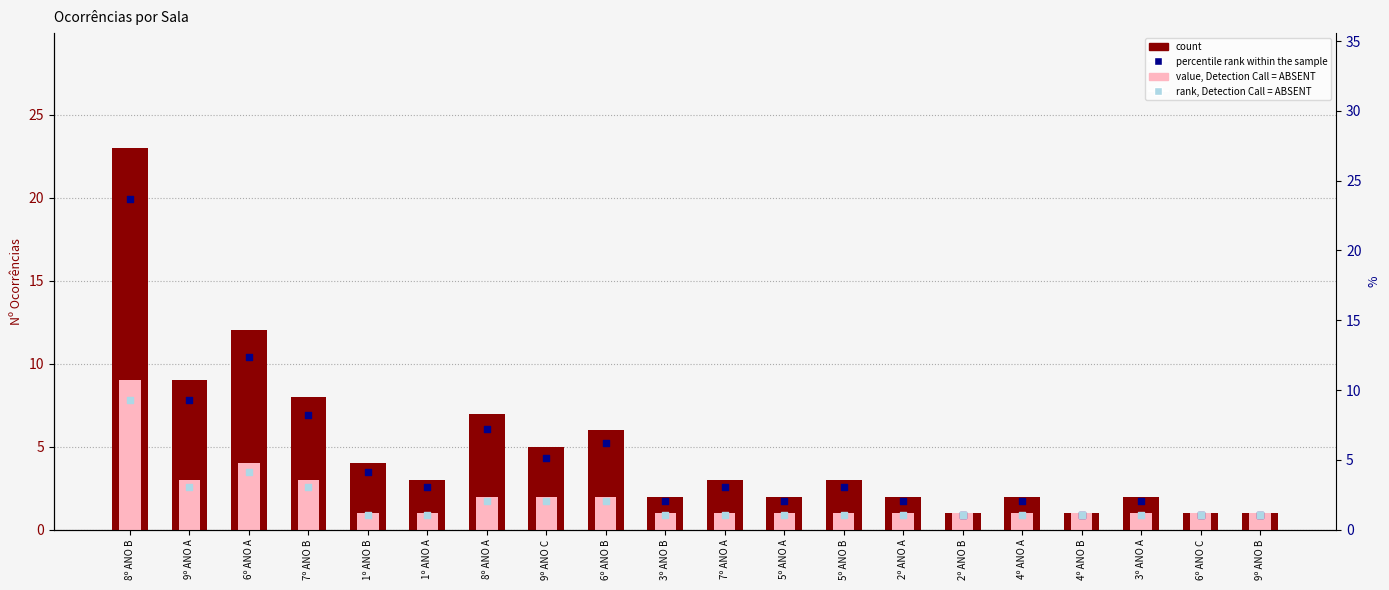

At how many categories does at least one series exceed 8?

4